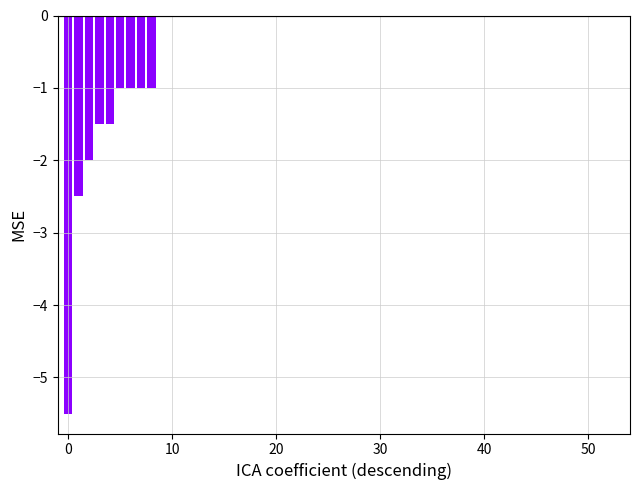

What is the sum of all values?

-17.0